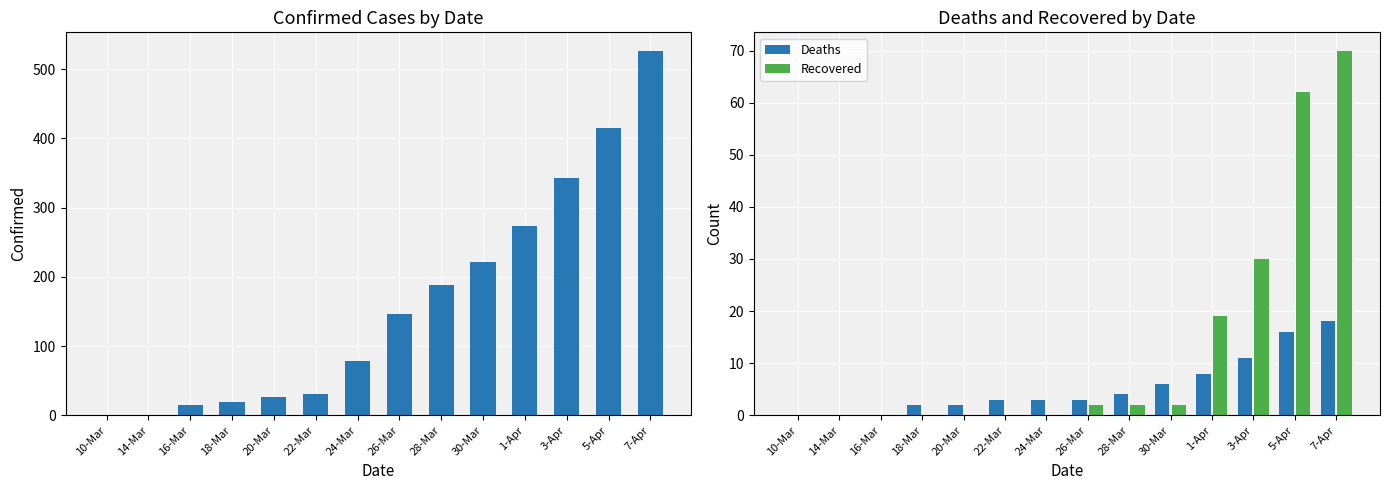

How many values in Deaths are above zero?

11